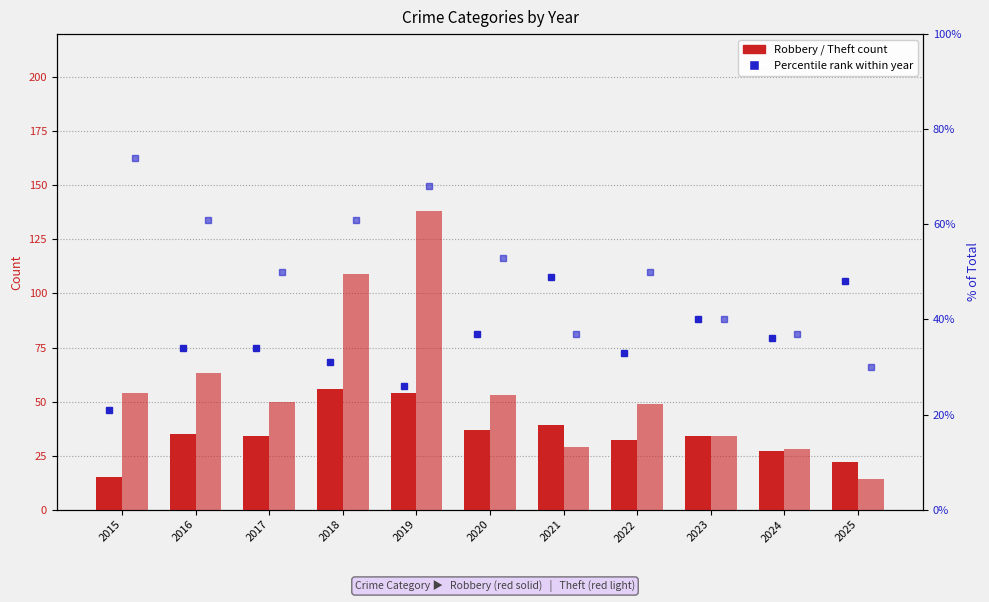

What is the approximate value of Theft at 2020, to the nearest 5?

55